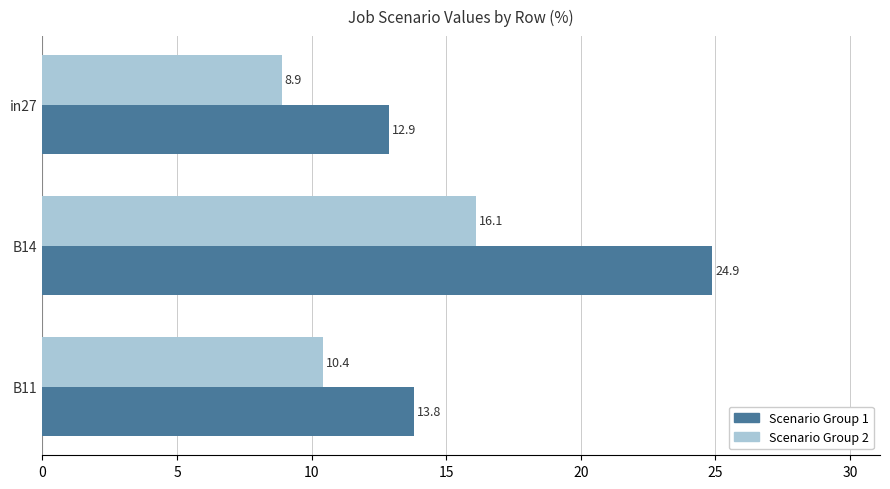

What is the difference between the highest and lowest values at B11?

3.4